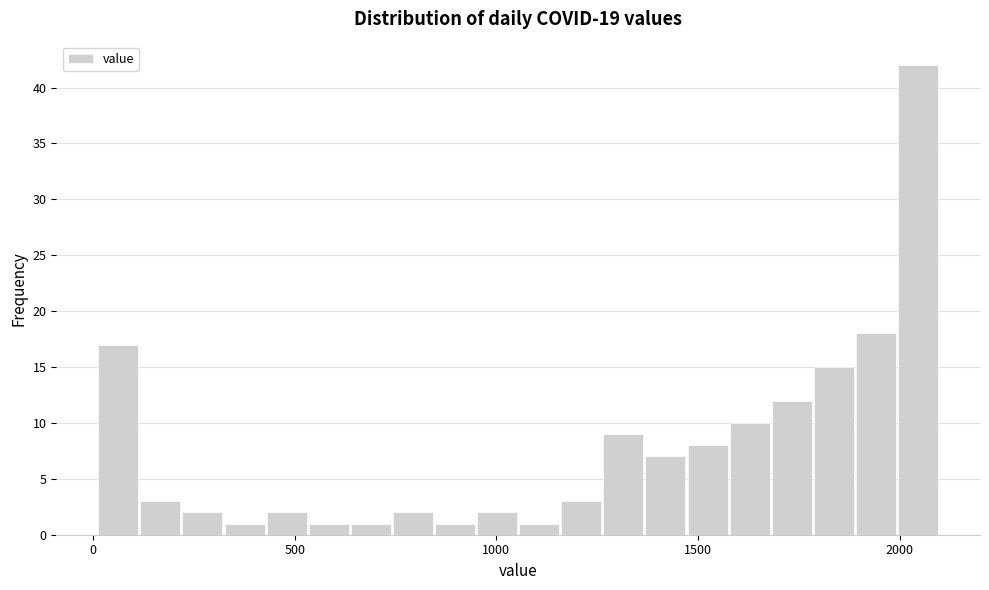

Read against the x-axis, roughly where is the centre of the tallest bar?

2050